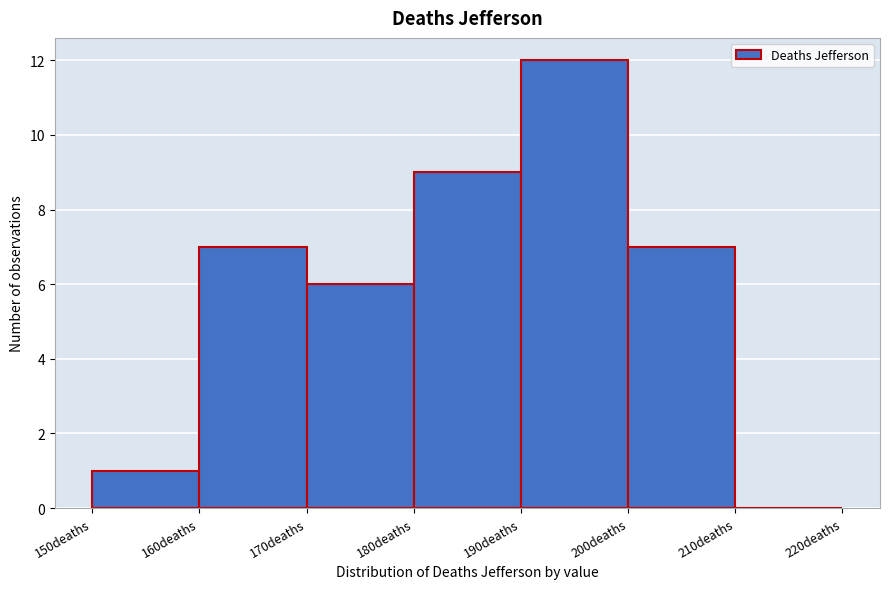

What is the height of the bar covering 190 to 200 on the x-axis? The values are not printed on the chart, so give them approximately, as read against the axis.

12